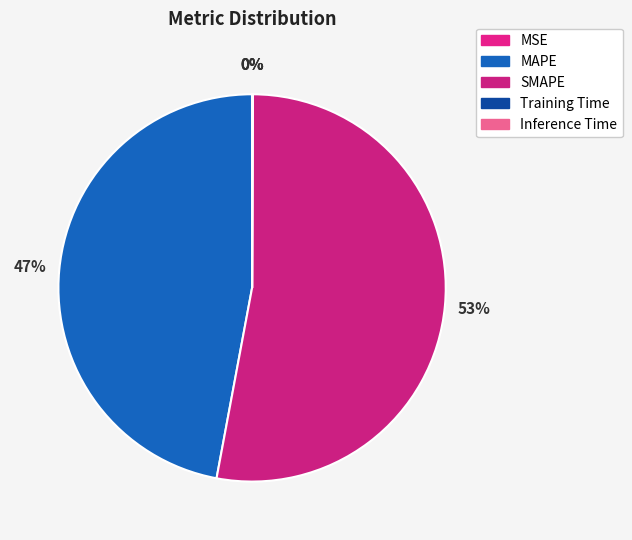

Which category accounts for the majority?

SMAPE